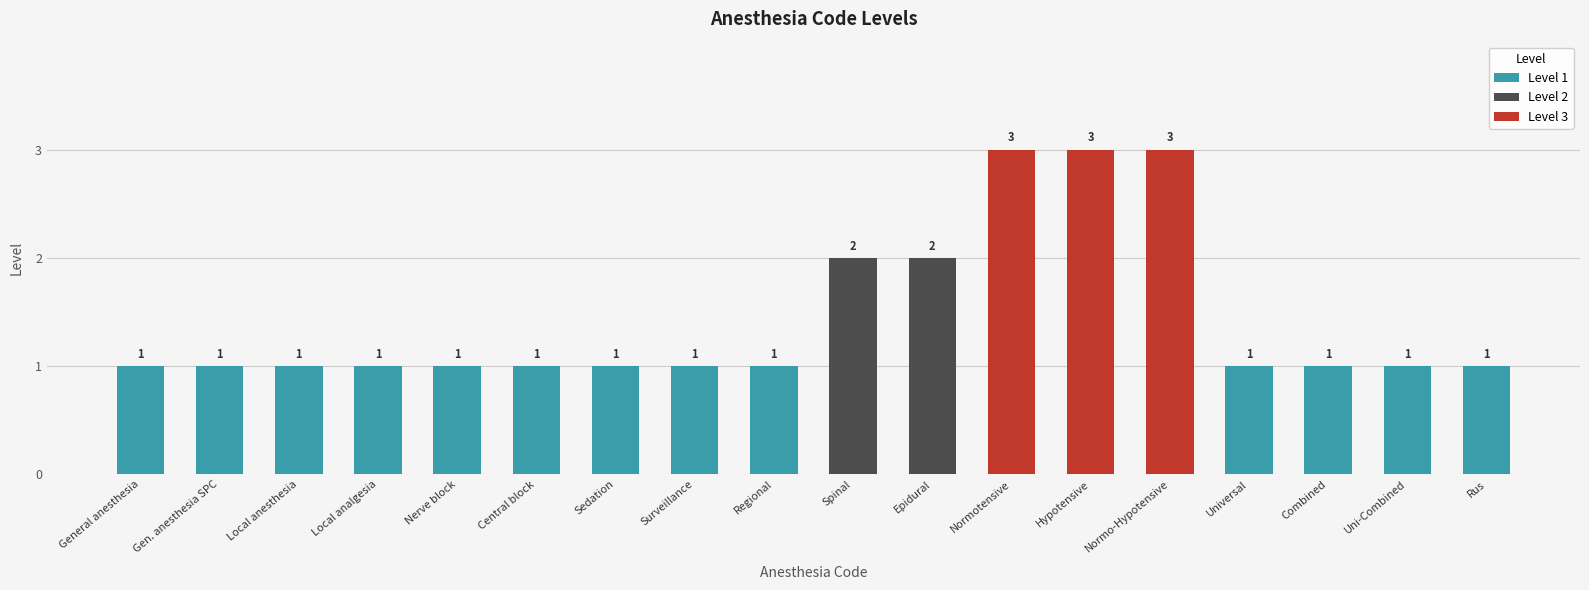

True or false: the data shows 3 at normo_hypotensive.

True